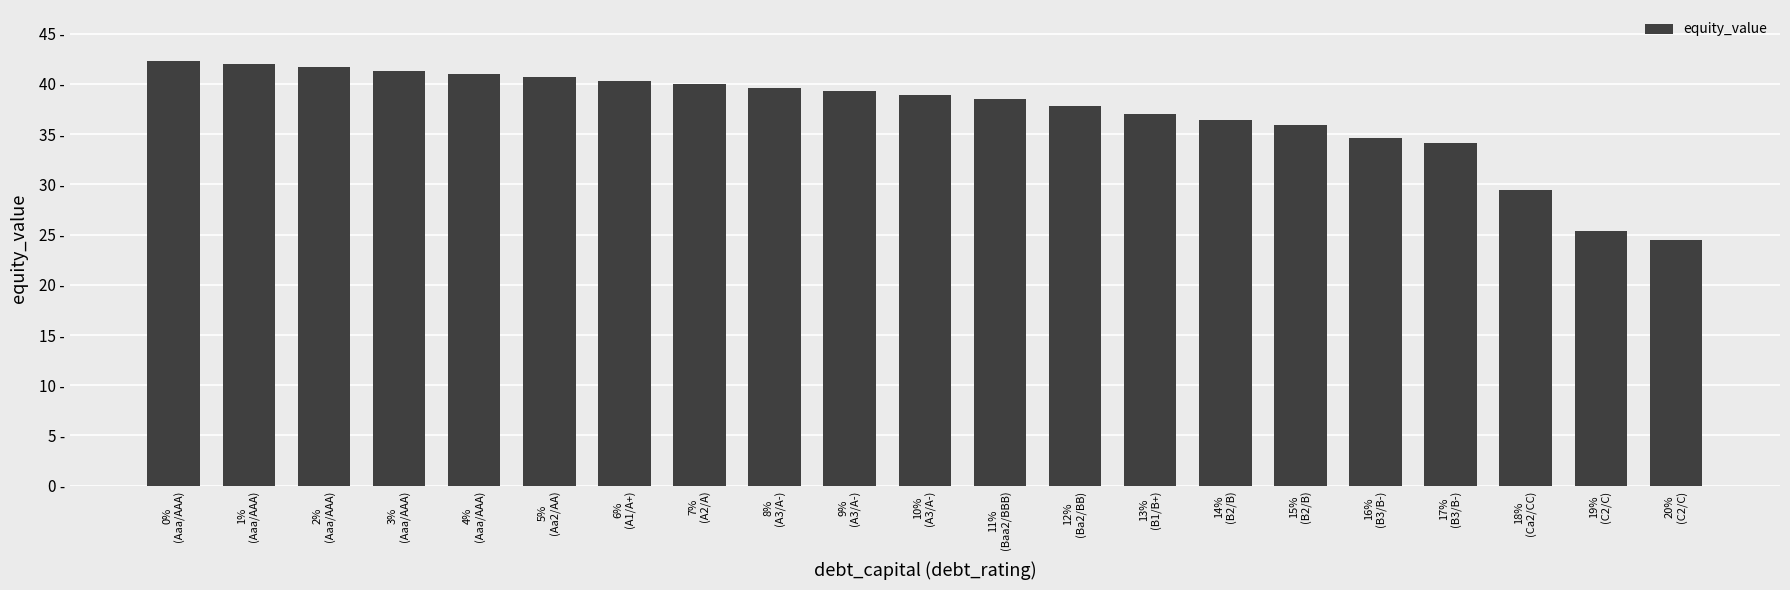

Does the chart contain any negative values?

No